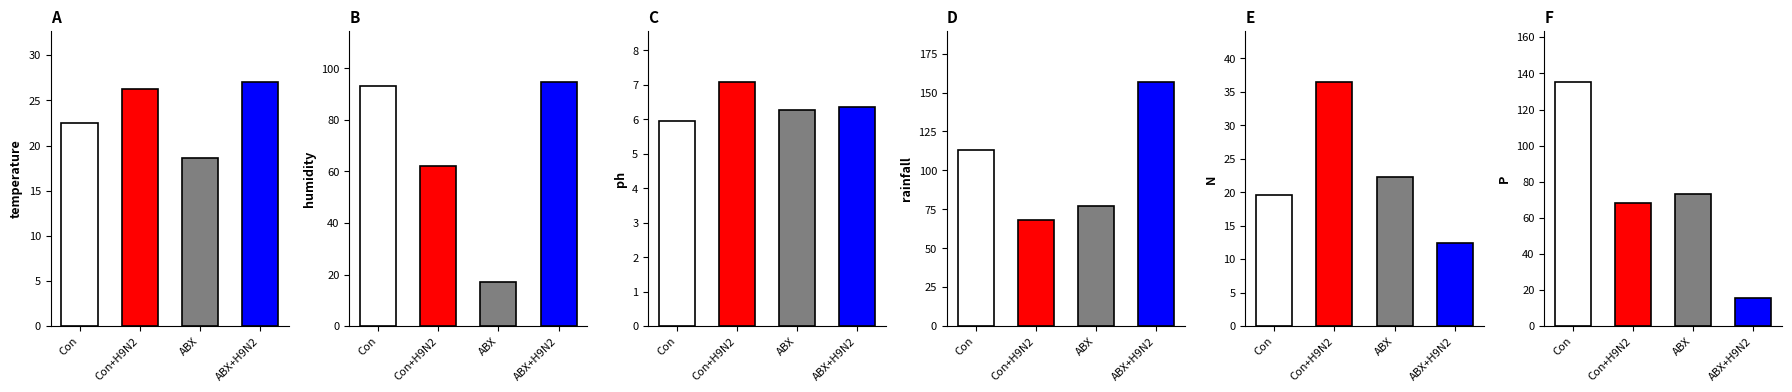

Reading left to right, what are all the values shown in this chart?

temperature: Con=22.5	Con+H9N2=26.2	ABX=18.6	ABX+H9N2=27.1
humidity: Con=93.0	Con+H9N2=62.2	ABX=17.3	ABX+H9N2=94.8
ph: Con=5.9	Con+H9N2=7.1	ABX=6.3	ABX+H9N2=6.3
rainfall: Con=113.0	Con+H9N2=68.5	ABX=77.2	ABX+H9N2=156.9
N: Con=19.7	Con+H9N2=36.5	ABX=22.3	ABX+H9N2=12.5
P: Con=135.3	Con+H9N2=68.5	ABX=73.3	ABX+H9N2=15.5